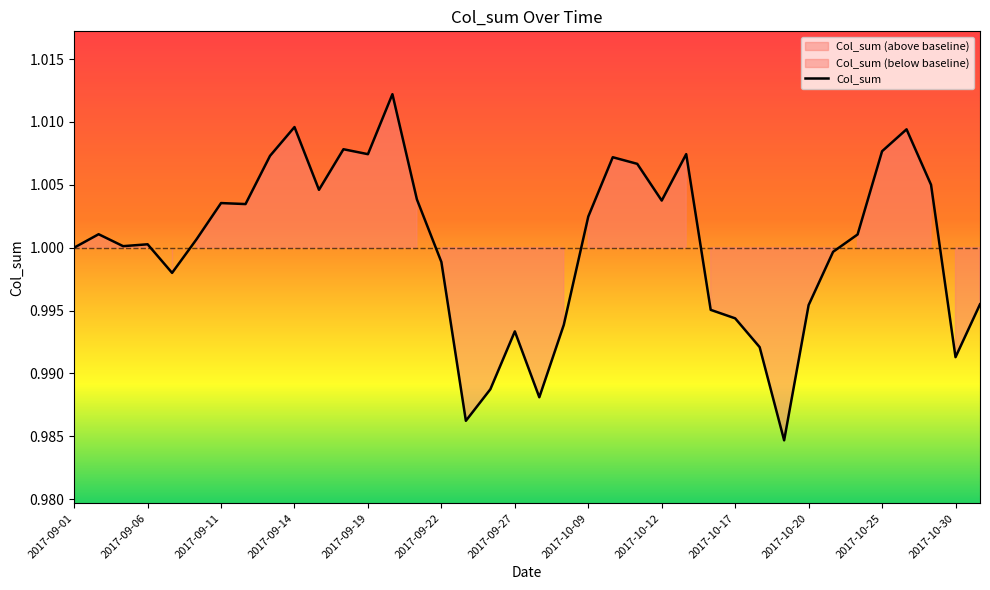

Count the number of data series in this chart.

1